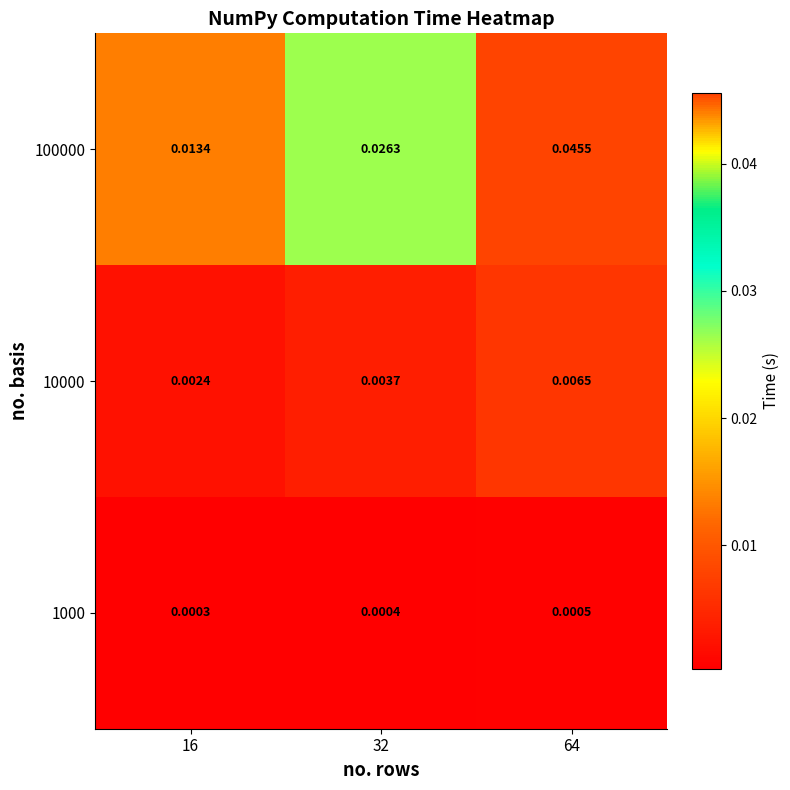

Is the value of 1000 at 16 greater than the value of 100000 at 64?

No